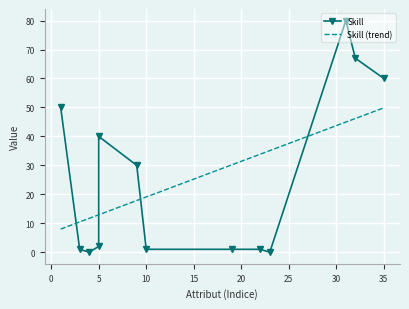

What is the minimum value for Skill (trend)?

8.0